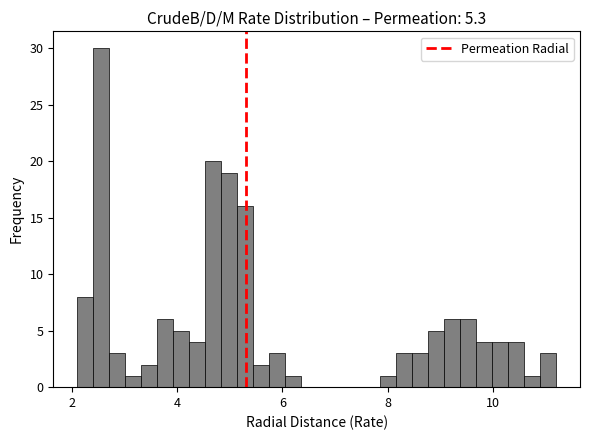

Around what value on the x-axis is the tallest bar? Give the approximate position of its centre, as read against the axis.

2.6